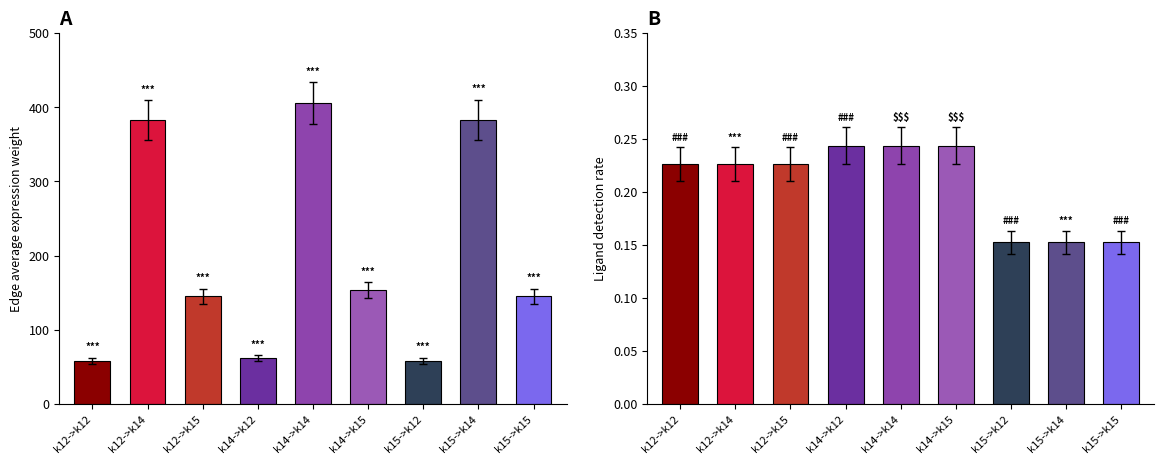

What is the value of the Ligand detection rate bar at the 2nd from the left?

0.2